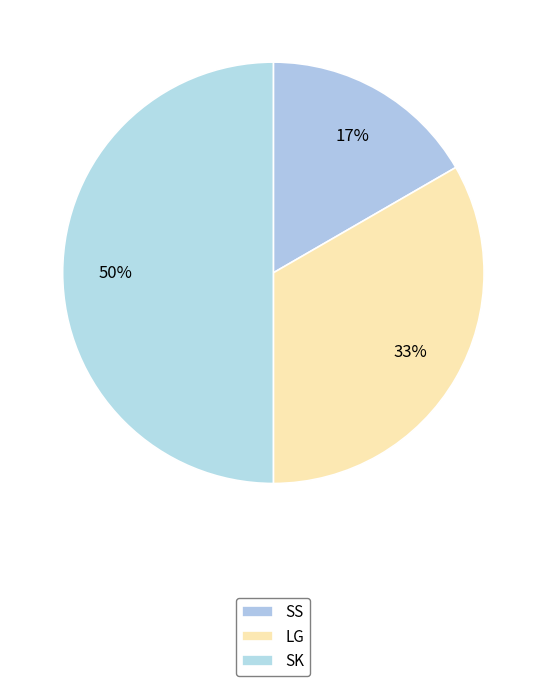

Is there a majority slice in this chart?

No